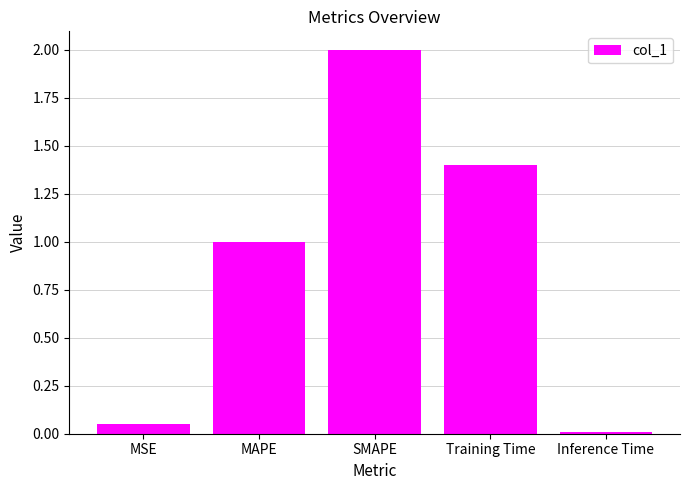

What is the sum of the values at MAPE and SMAPE?

3.0